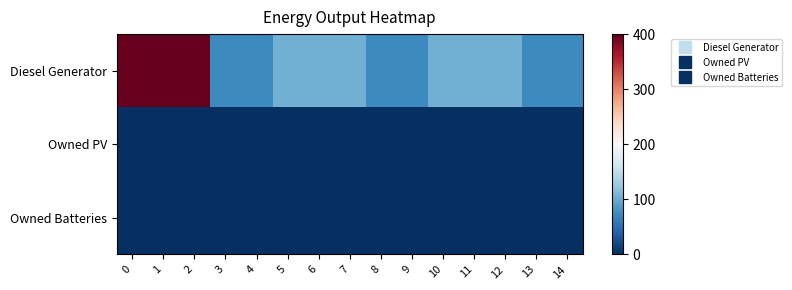

What is the total value across all series at 5?

104